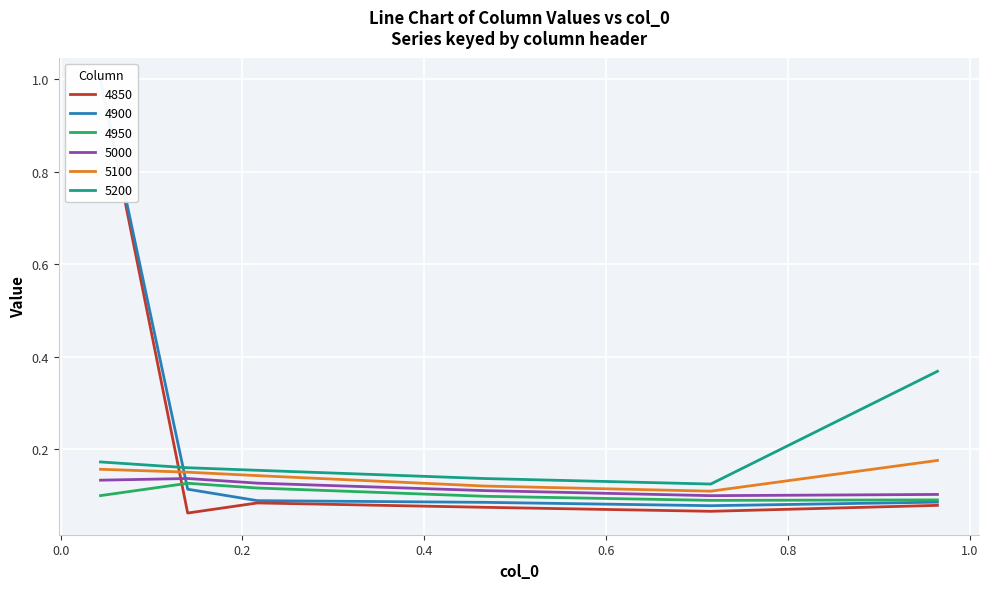

Reading left to right, what are all the values shown in this chart?

4850: 1.0	0.1	0.1	0.1	0.1	0.1
4900: 1.0	0.1	0.1	0.1	0.1	0.1
4950: 0.1	0.1	0.1	0.1	0.1	0.1
5000: 0.1	0.1	0.1	0.1	0.1	0.1
5100: 0.2	0.1	0.1	0.1	0.1	0.2
5200: 0.2	0.2	0.2	0.1	0.1	0.4